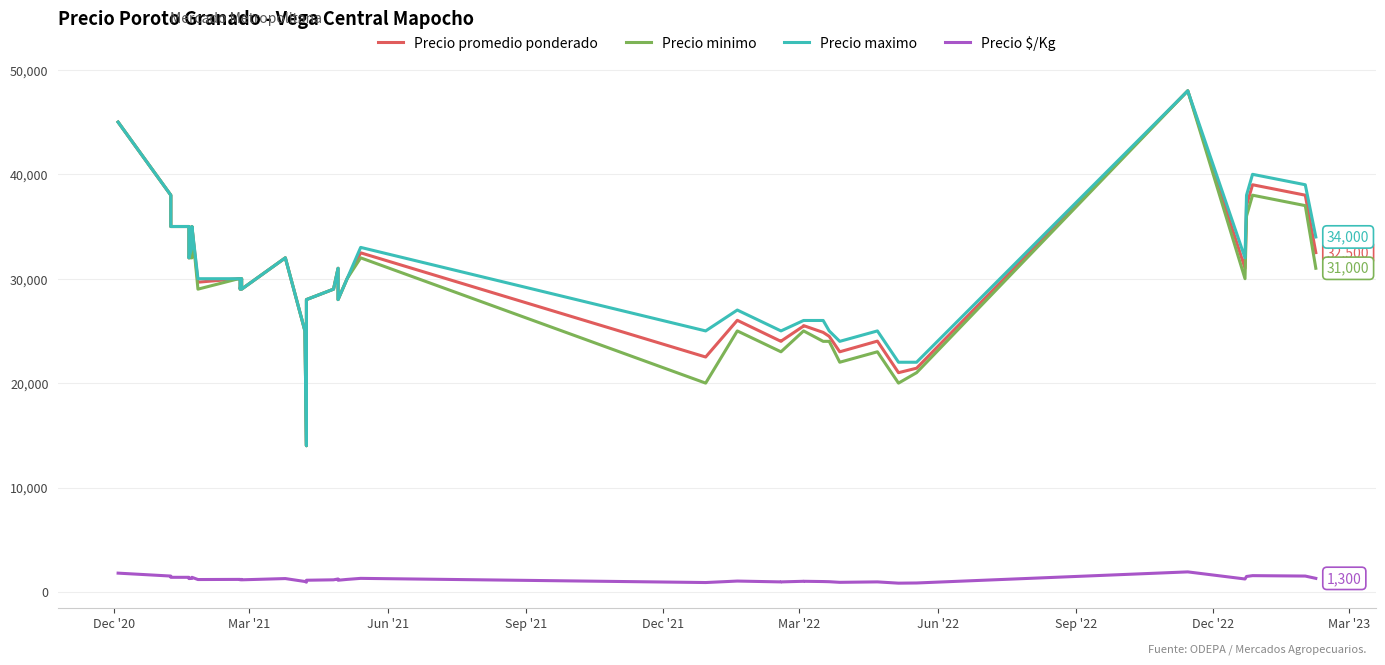

True or false: Precio promedio ponderado and Precio $/Kg intersect in this chart.

False